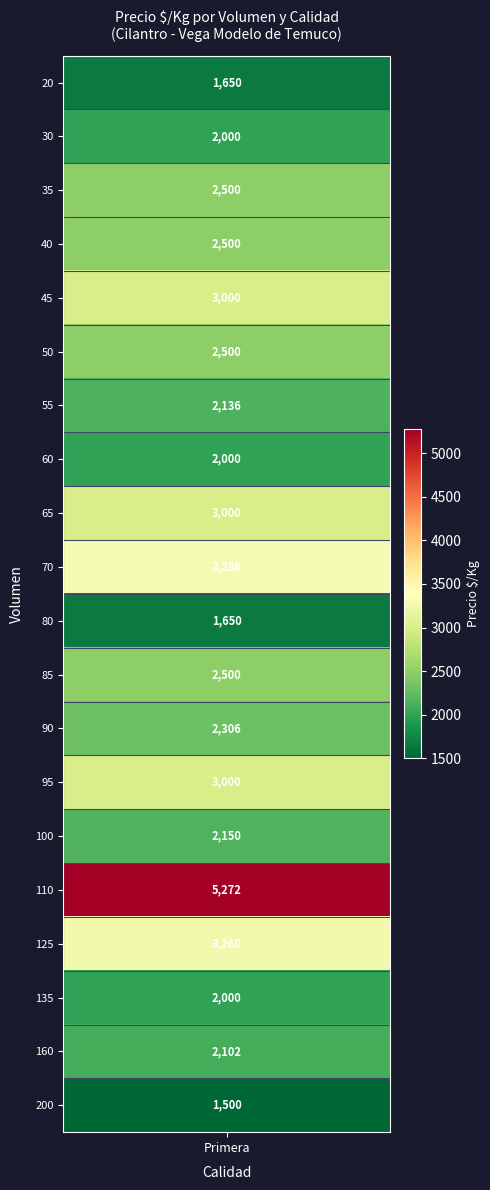

Is it true that the value at 95 is 3000?

True